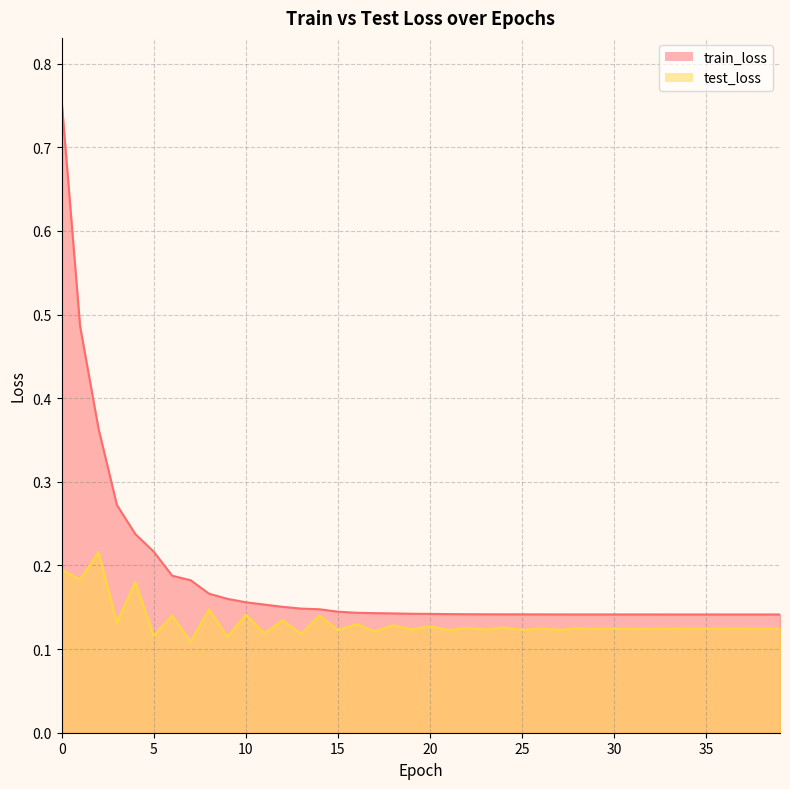

At 9, list the series in order from smallest to largest.

test_loss, train_loss